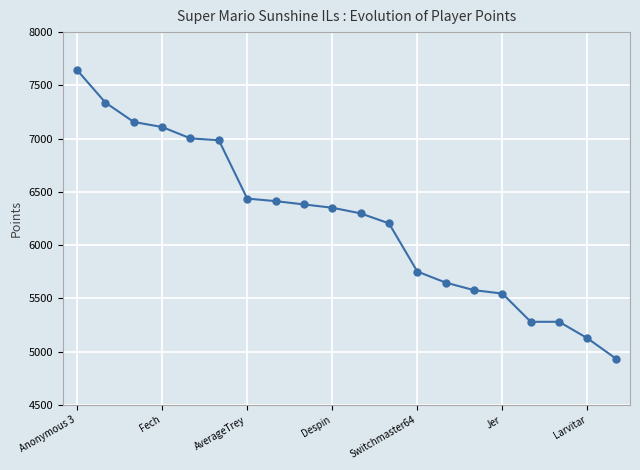

What is the value of the 10th point from the left?

6351